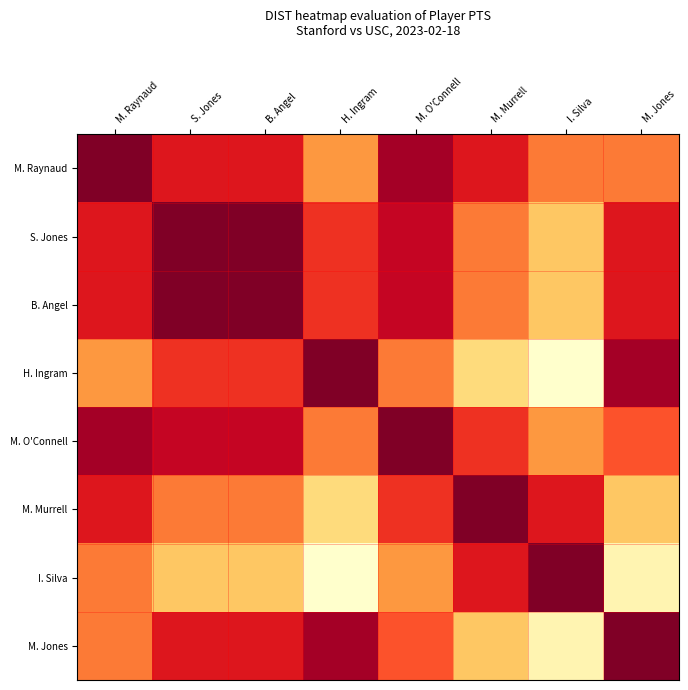

What is the greatest value displayed?

13